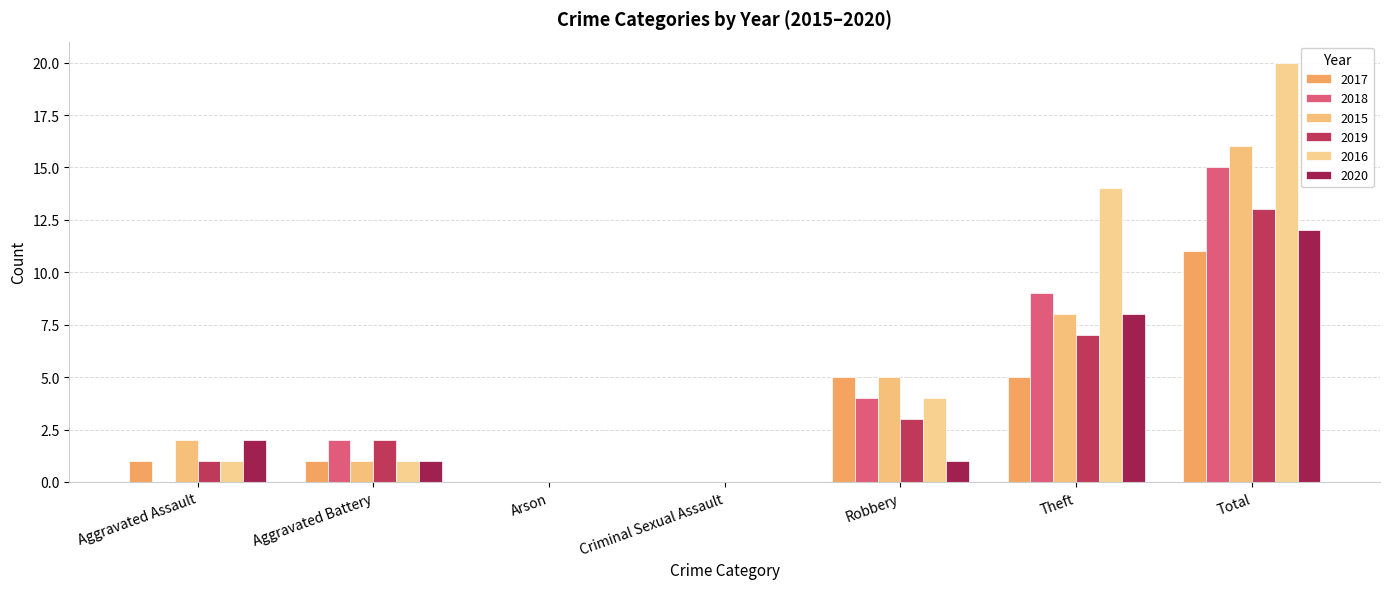

At which label does 2018 first exceed 2?

Robbery